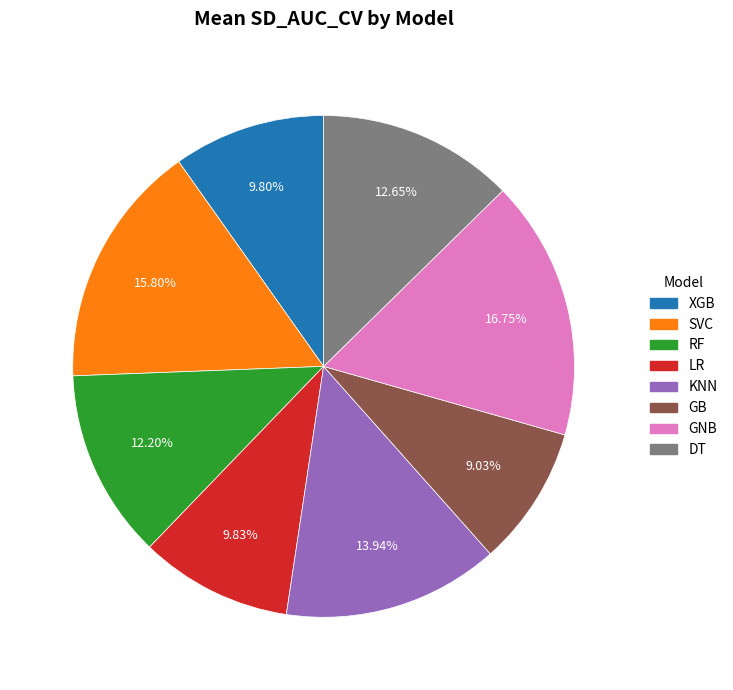

Count the number of slices in the pie.

8